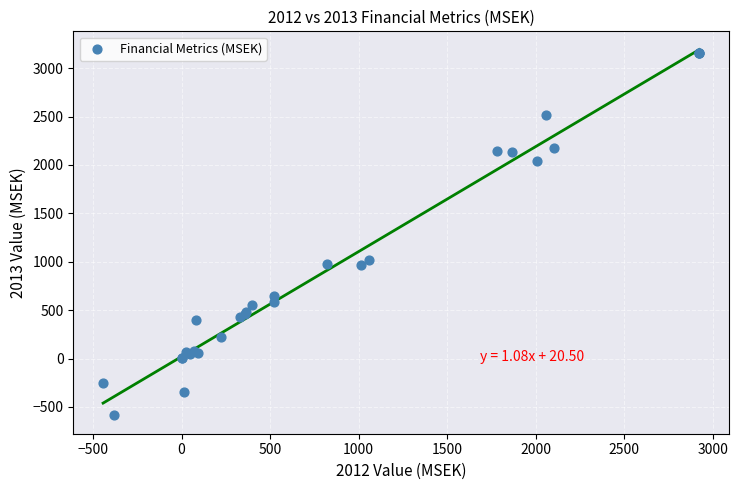

What Y value in the scatter plot is closest to 1283?

1019.6